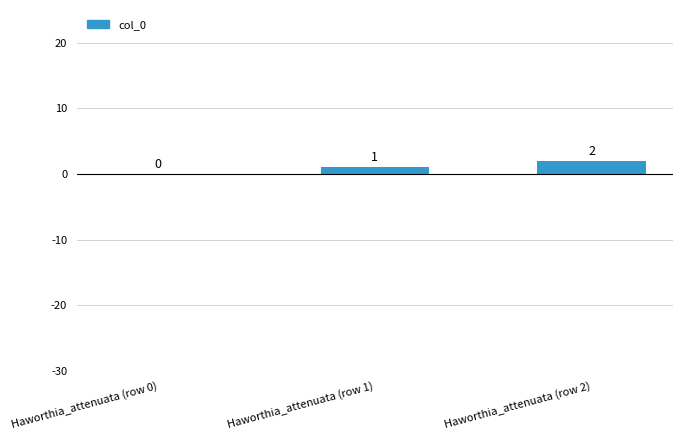

Where is the data nearest to the value 1?

Haworthia_attenuata (row 1)